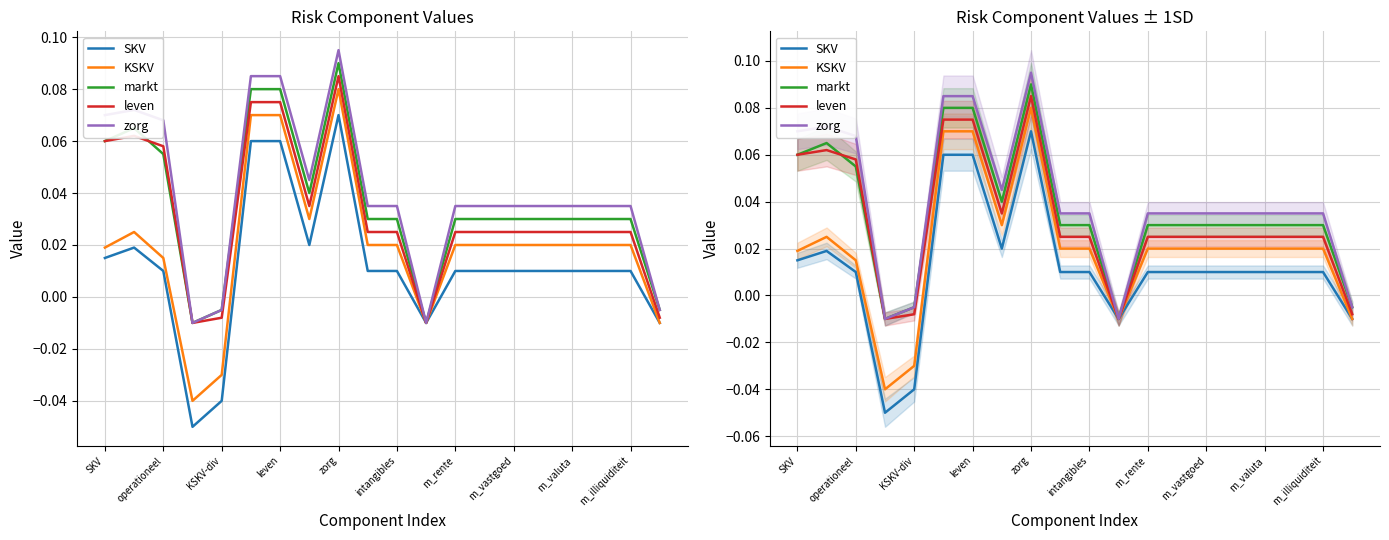

The leven series shows 0.0 at intangibles. True or false?

True